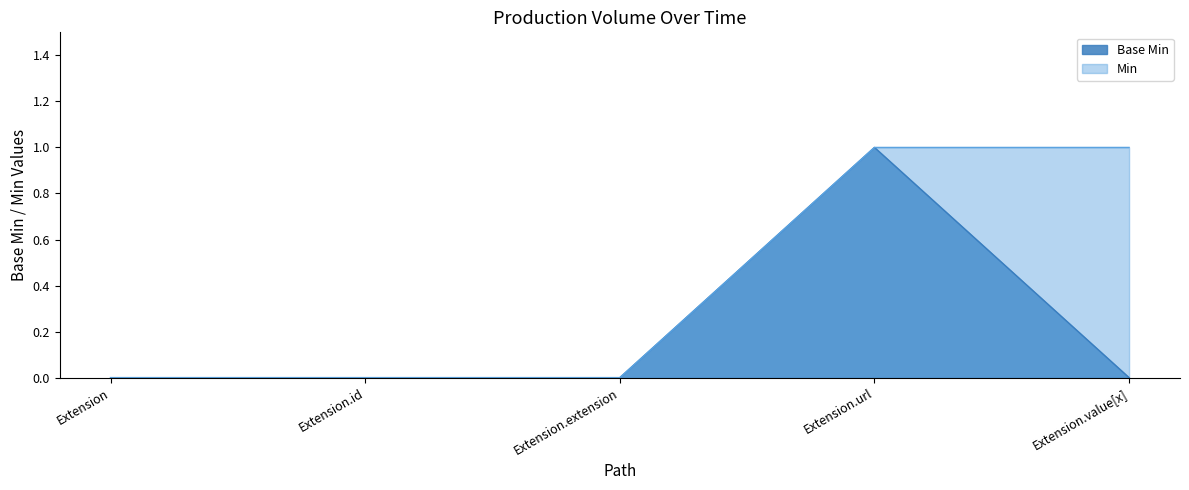

Rank the categories by value from lowest to highest.

Extension, Extension.id, Extension.extension, Extension.value[x], Extension.url